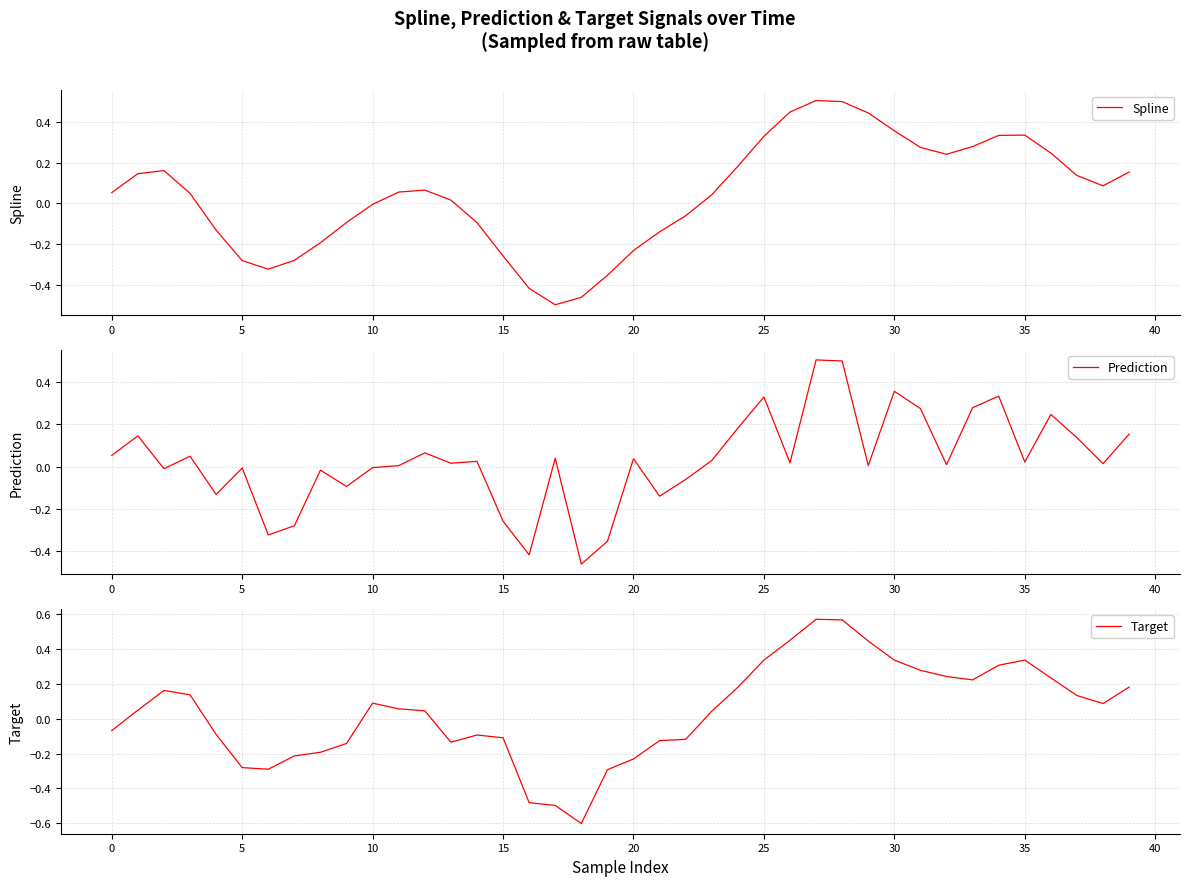

Which category has the highest value across all series?

27